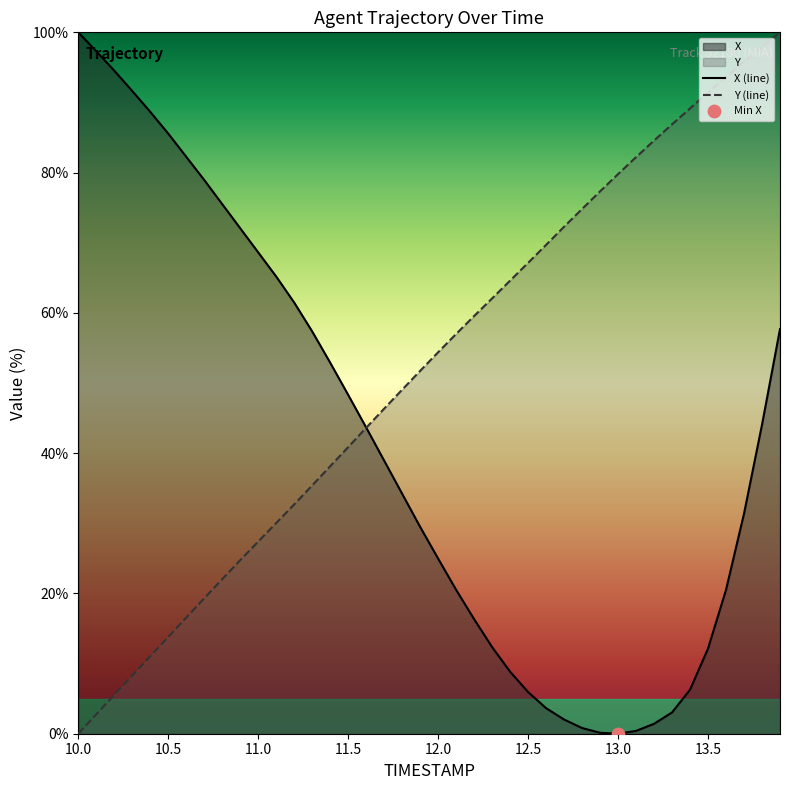

Which series has the widest spread of Y values?

X (line)